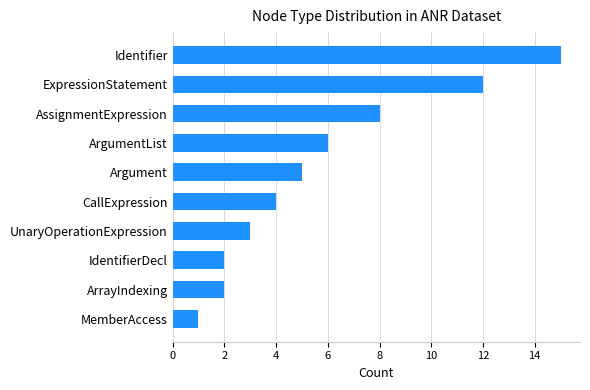

Between CallExpression and AssignmentExpression, which is larger?

AssignmentExpression